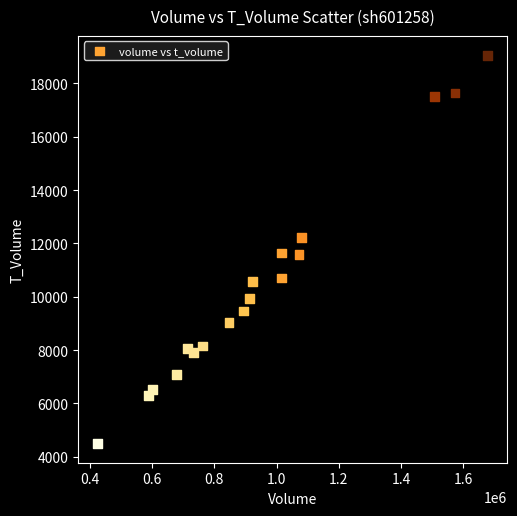

What is the range of X values (max minus min)?

1252830